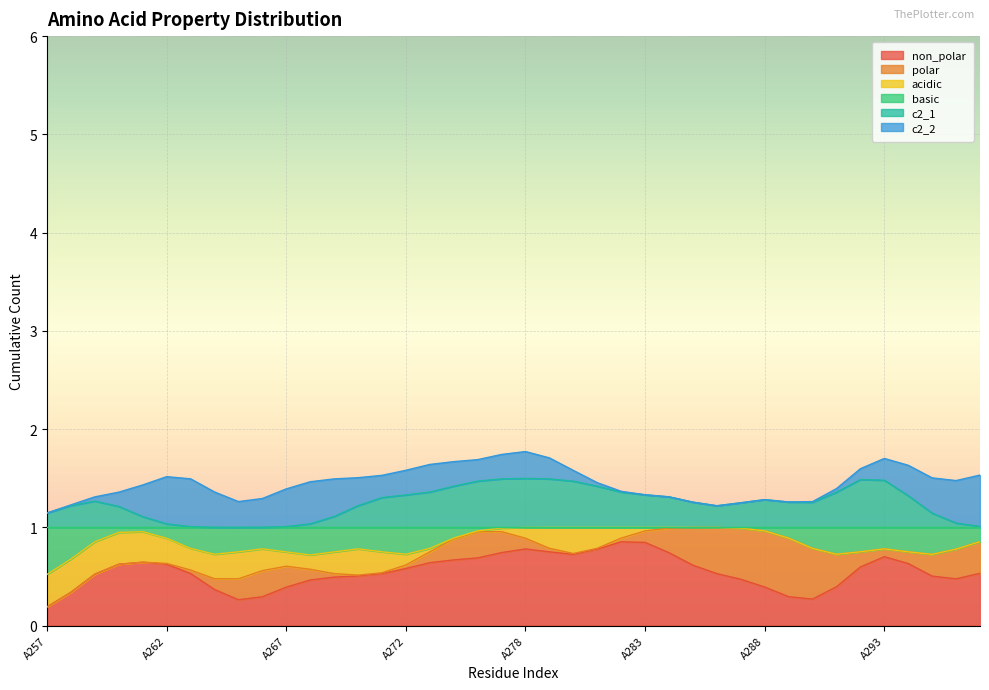

What are all the series names shown in the legend?

non_polar, polar, acidic, basic, c2_1, c2_2